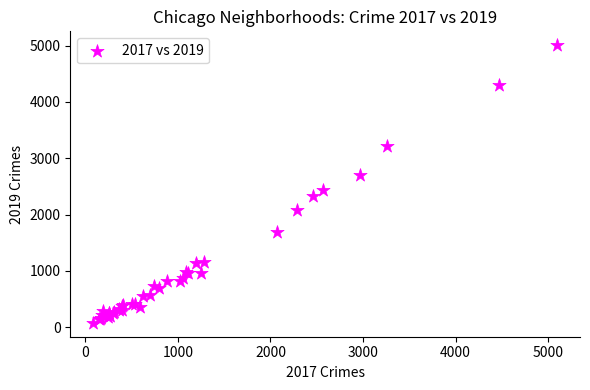

What Y value in the scatter plot is closest to 2542?

2441